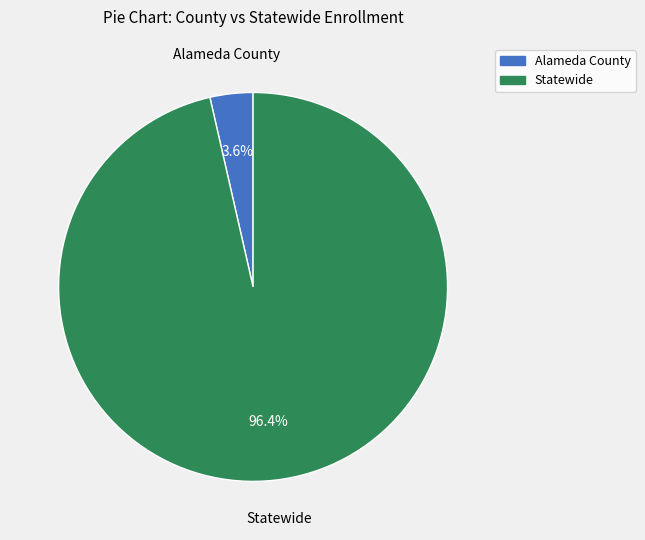

Which category has the smallest portion of the pie?

Alameda County